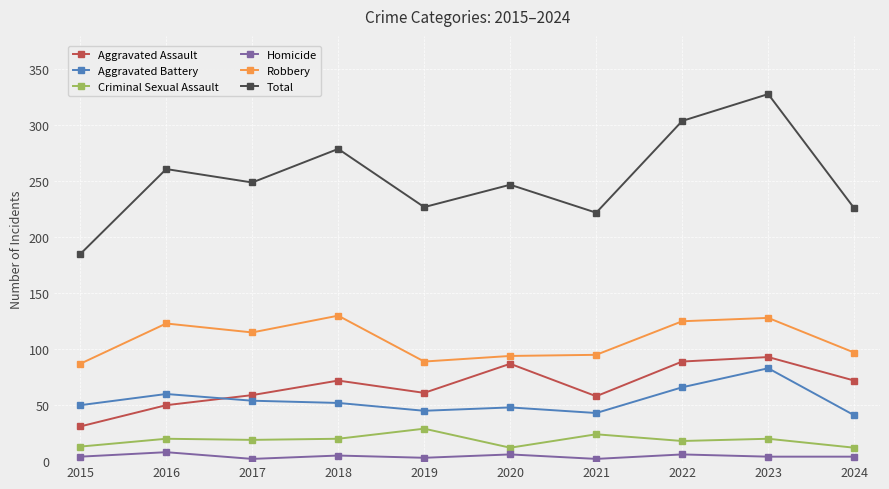

True or false: Robbery has more than 0 points higher than both neighbors.

True